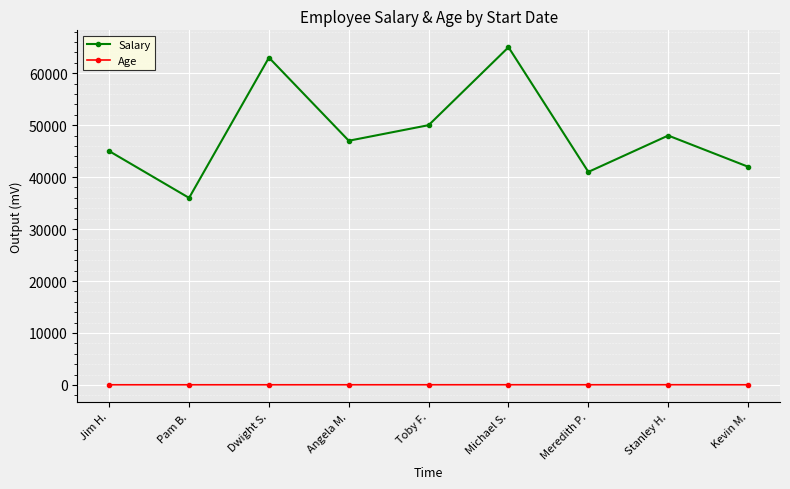

How many values in the Age series are below 31?

3